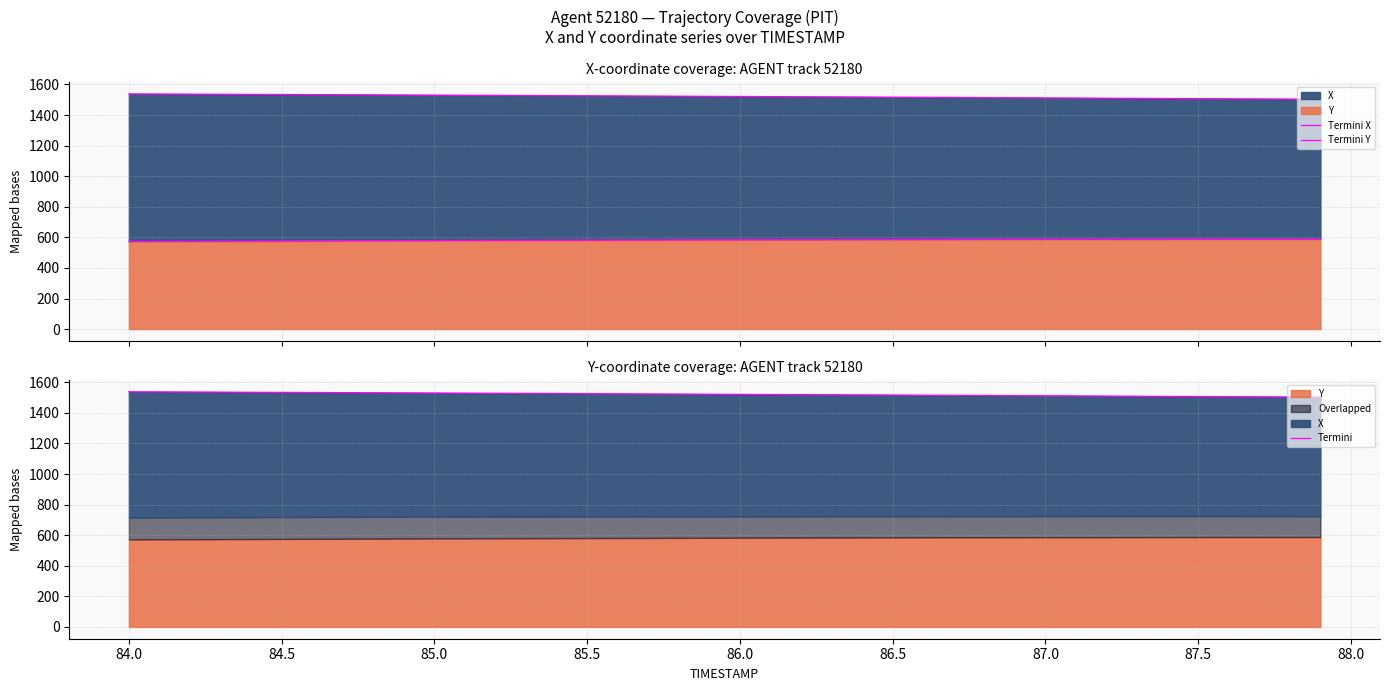

True or false: Termini X has more than 0 points higher than both neighbors.

False